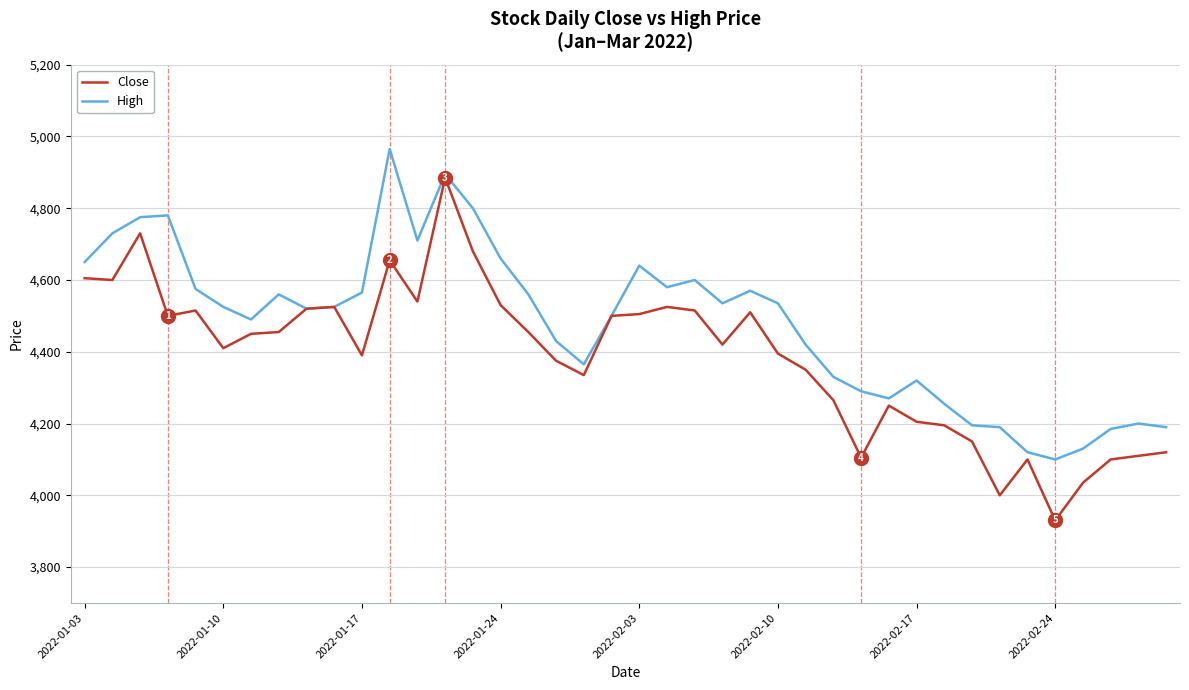

List the series in order of their peak value, lowest first.

Close, High